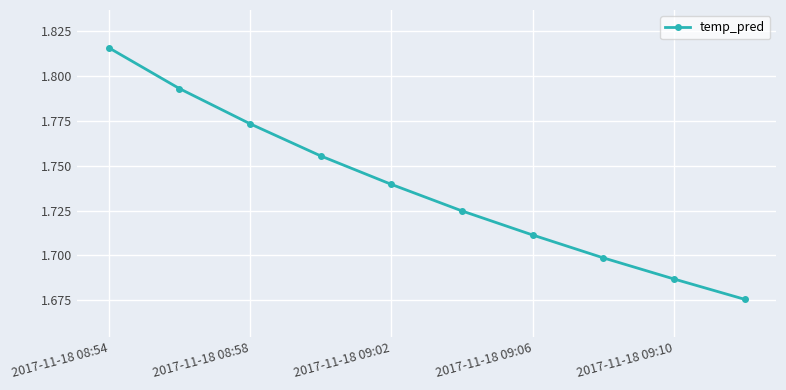

What is the sum of all values?

17.4